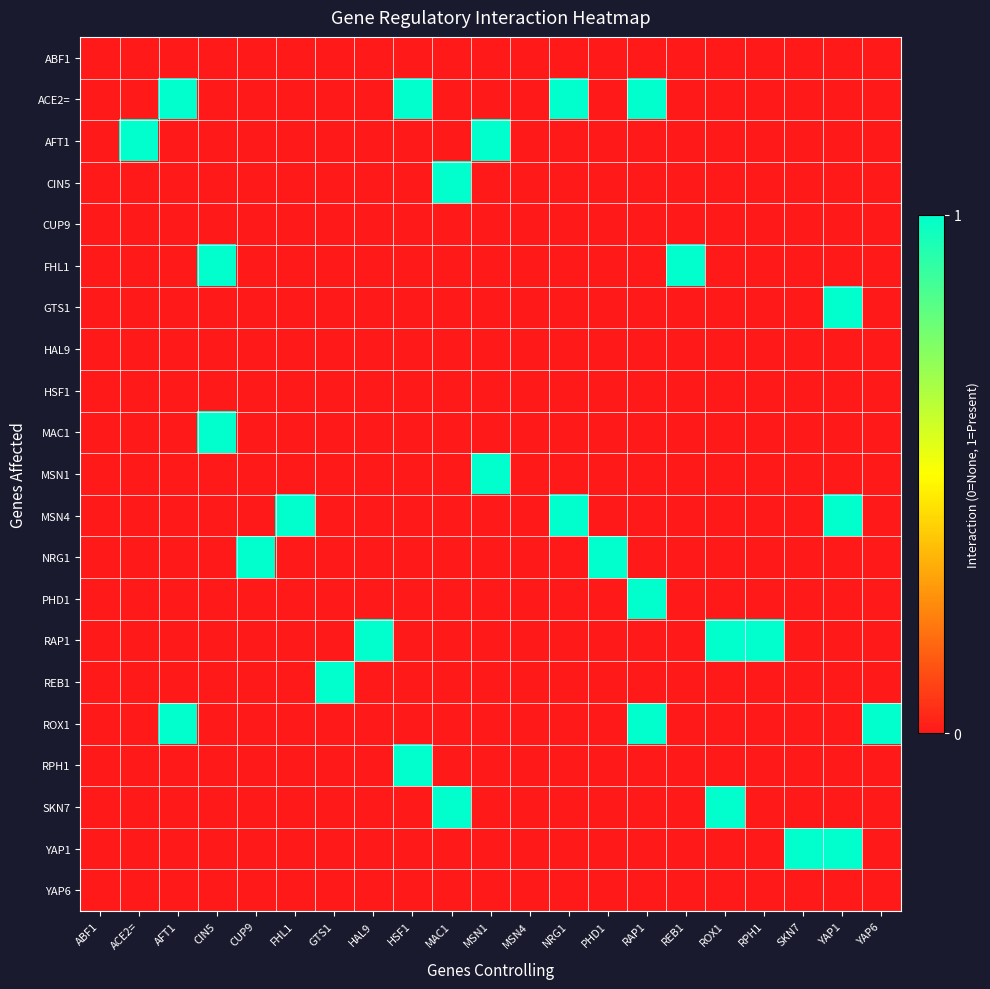

What is the total value across all series at YAP6?

1